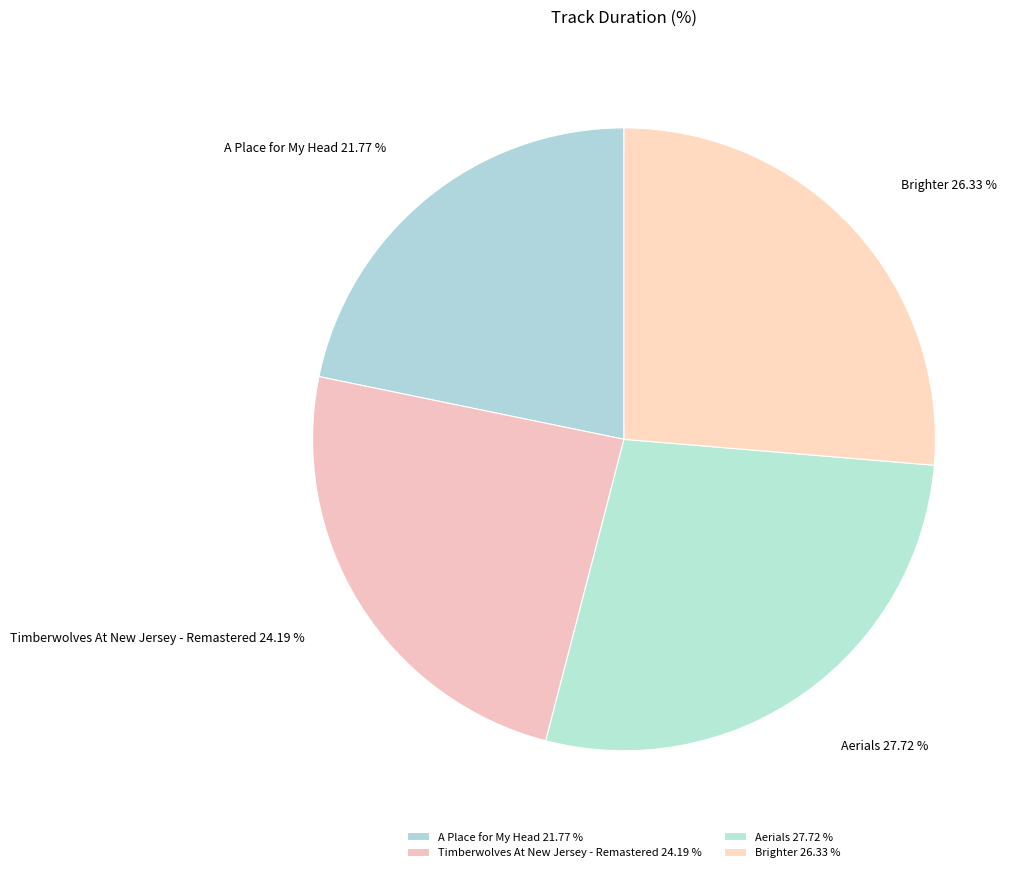

What is the ratio of the value at A Place for My Head to the value at Timberwolves At New Jersey - Remastered?

0.9